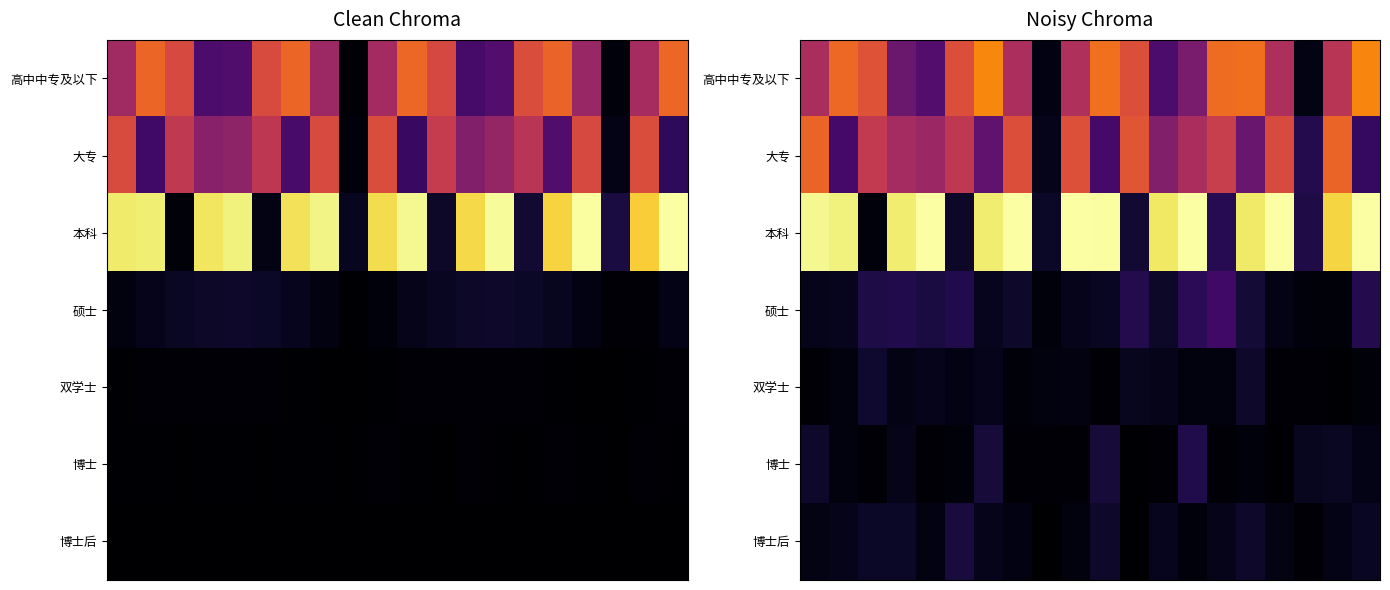

What is the total value across all series at 8?

0.1